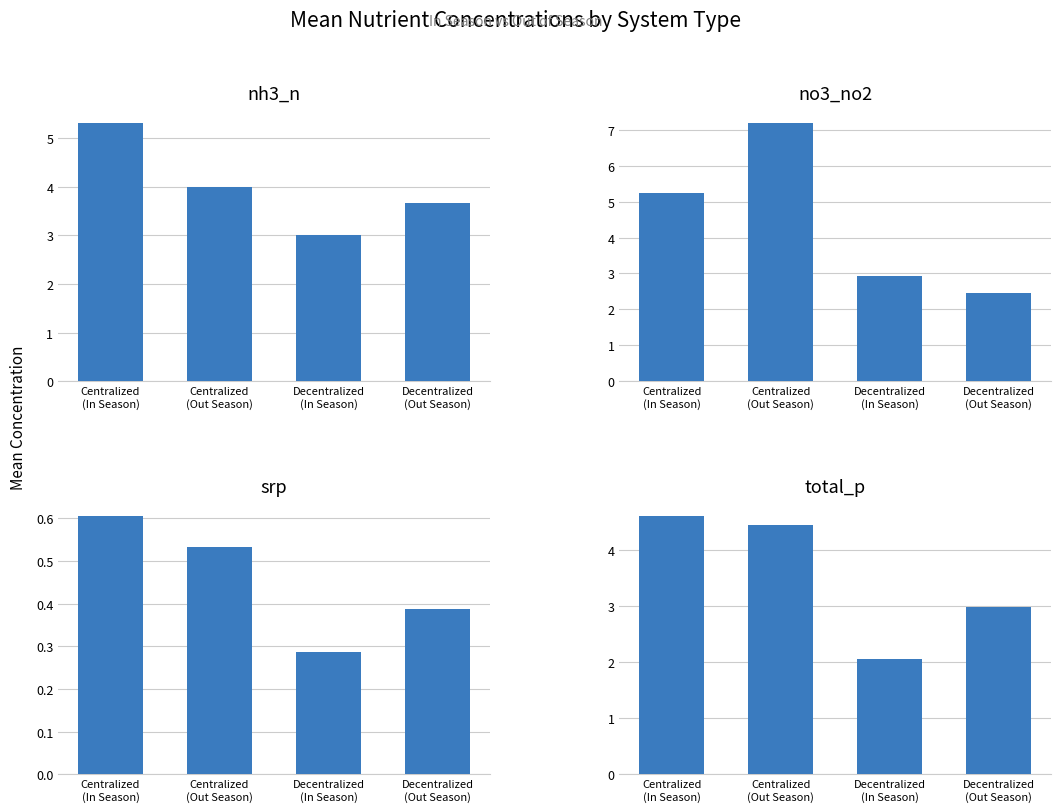

What is the sum of all srp values?

1.8